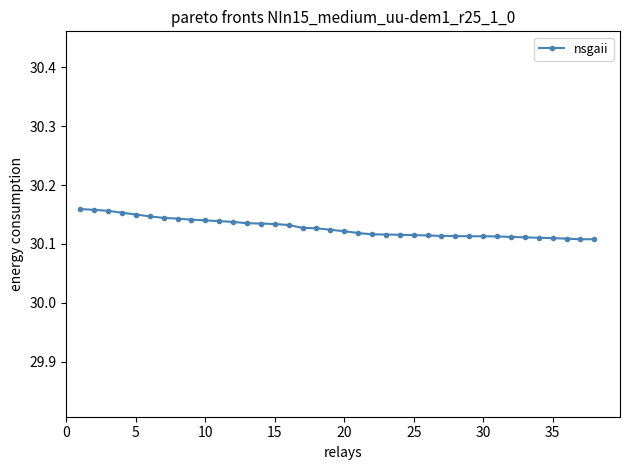

How many values are between 30 and 31?

38